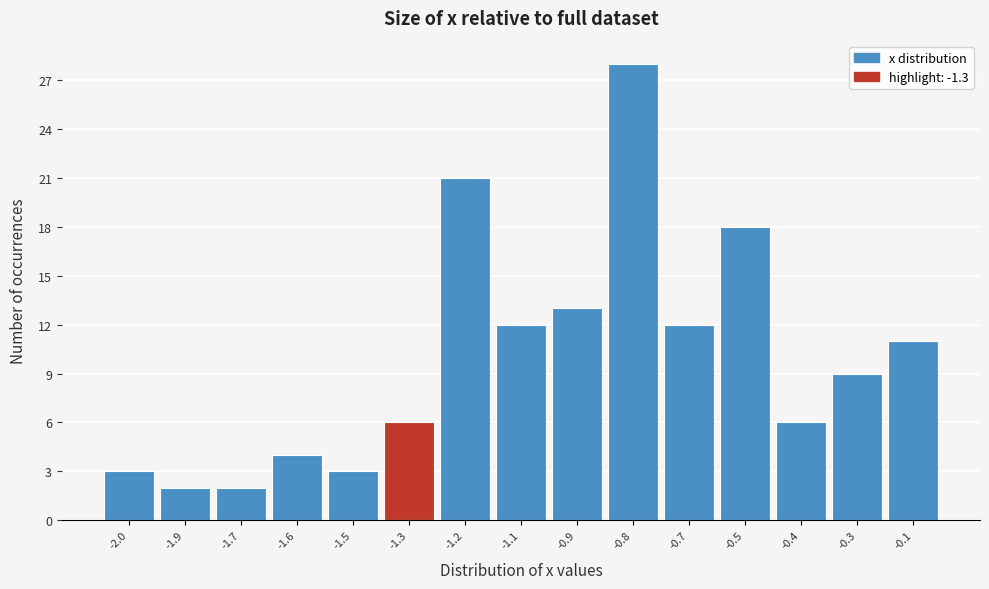

Reading right to left, list all the values displayed in this chart.

-0.1=11	-0.3=9	-0.4=6	-0.5=18	-0.7=12	-0.8=28	-0.9=13	-1.1=12	-1.2=21	-1.3=6	-1.5=3	-1.6=4	-1.7=2	-1.9=2	-2.0=3